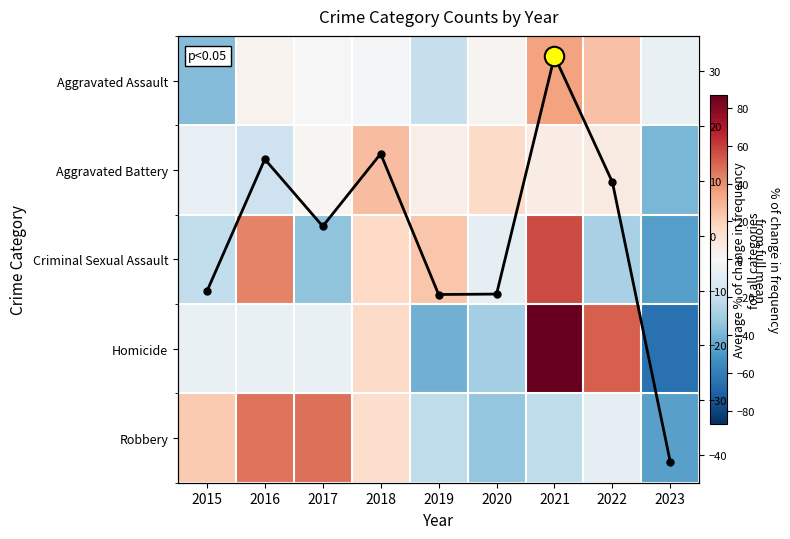

Rank the series at 2019 from highest to lowest value.

Criminal Sexual Assault, Aggravated Battery, Avg % change, Aggravated Assault, Robbery, Homicide